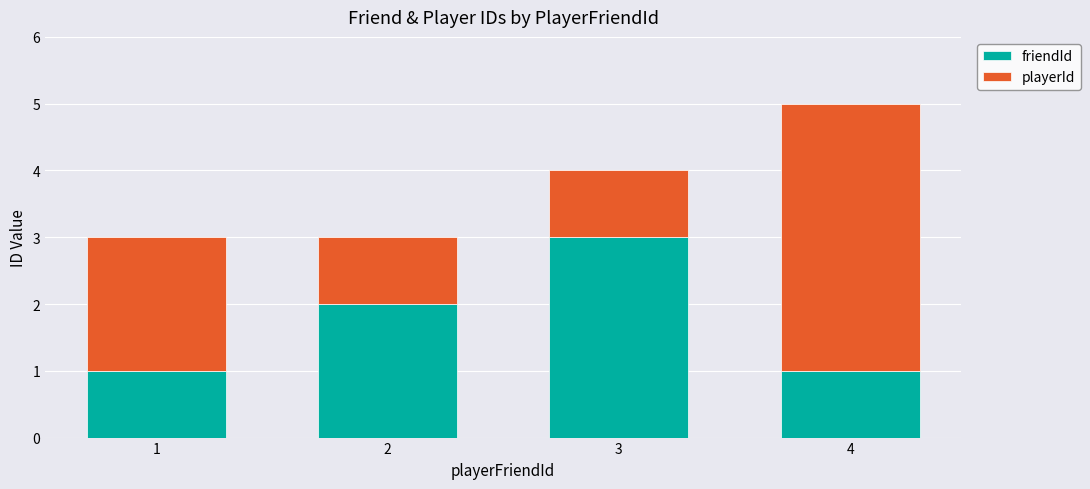

Reading right to left, what are the values for friendId?

4=1	3=3	2=2	1=1